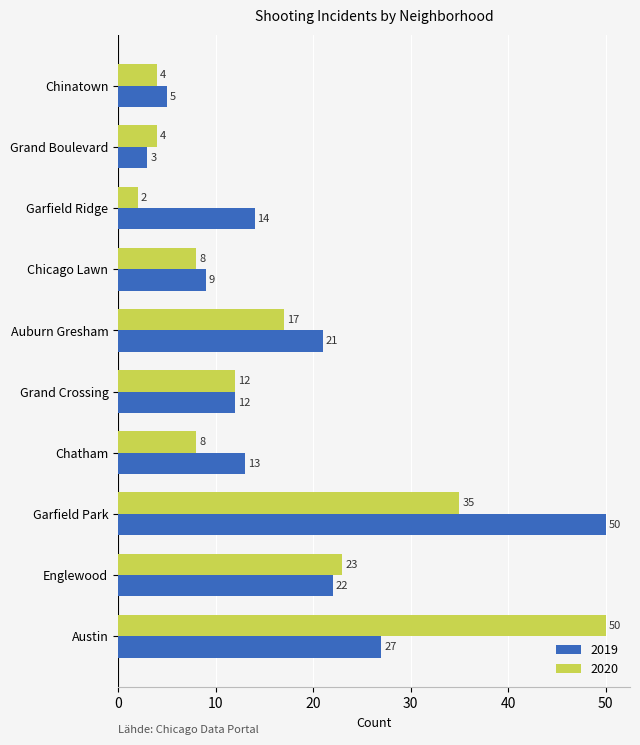

What is the difference between the 2020 values at Grand Crossing and Englewood?

11